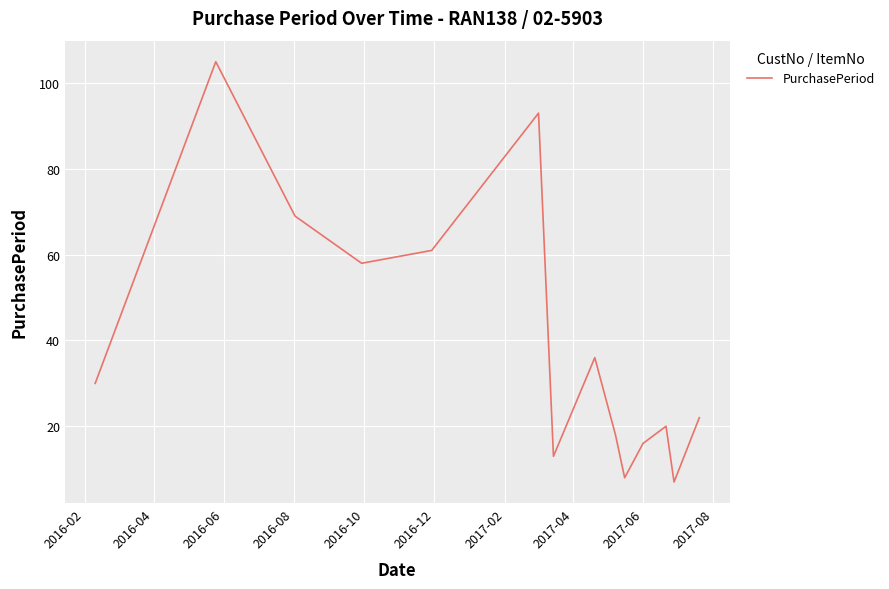

True or false: the data has more than 2 interior local peaks.

True